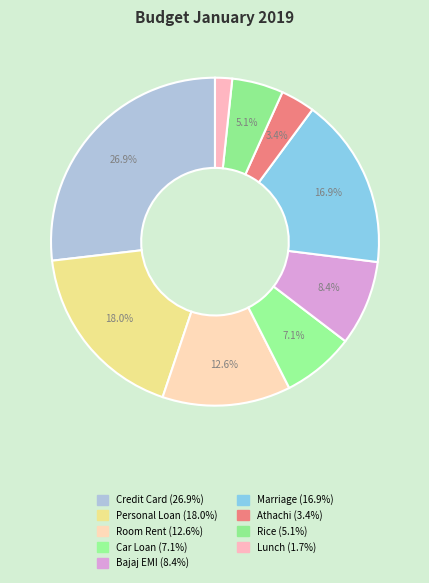

Is it true that Rice is 1% of the pie?

False